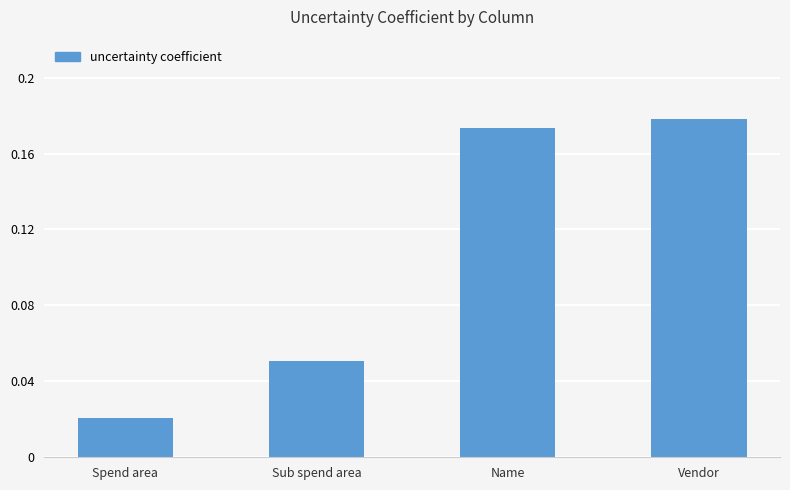

Where is the data nearest to the value 0?

Spend area